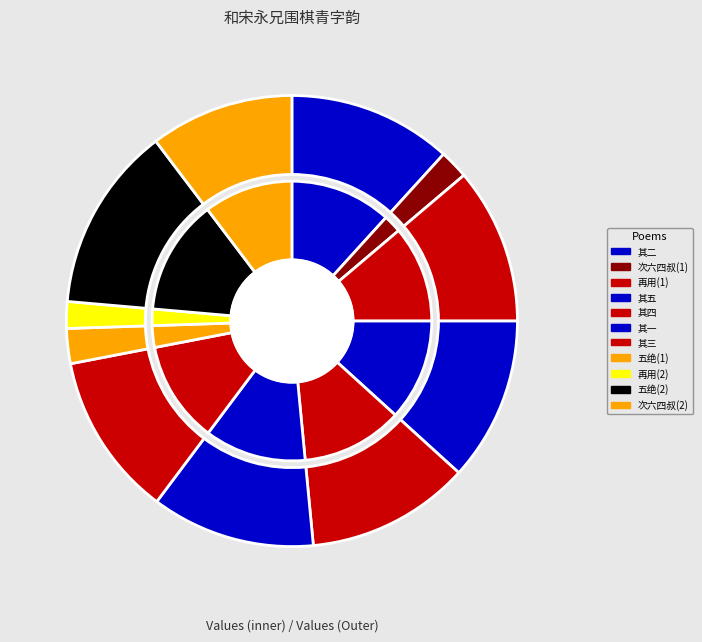

What is the change in value from 和宋永兄围棋青字韵因成五绝 其二 to 和宋永兄围棋青字韵因成五绝 其一?

+2